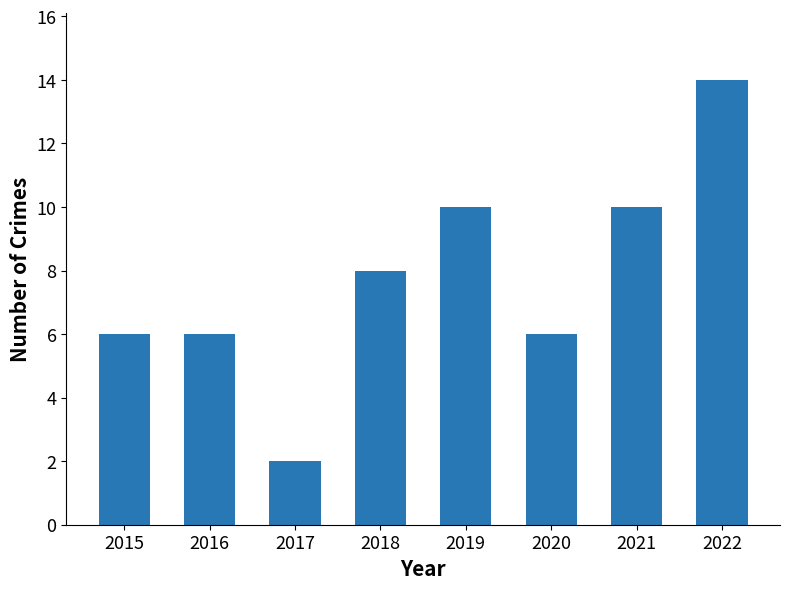

True or false: the data shows 14 at 2022.

True